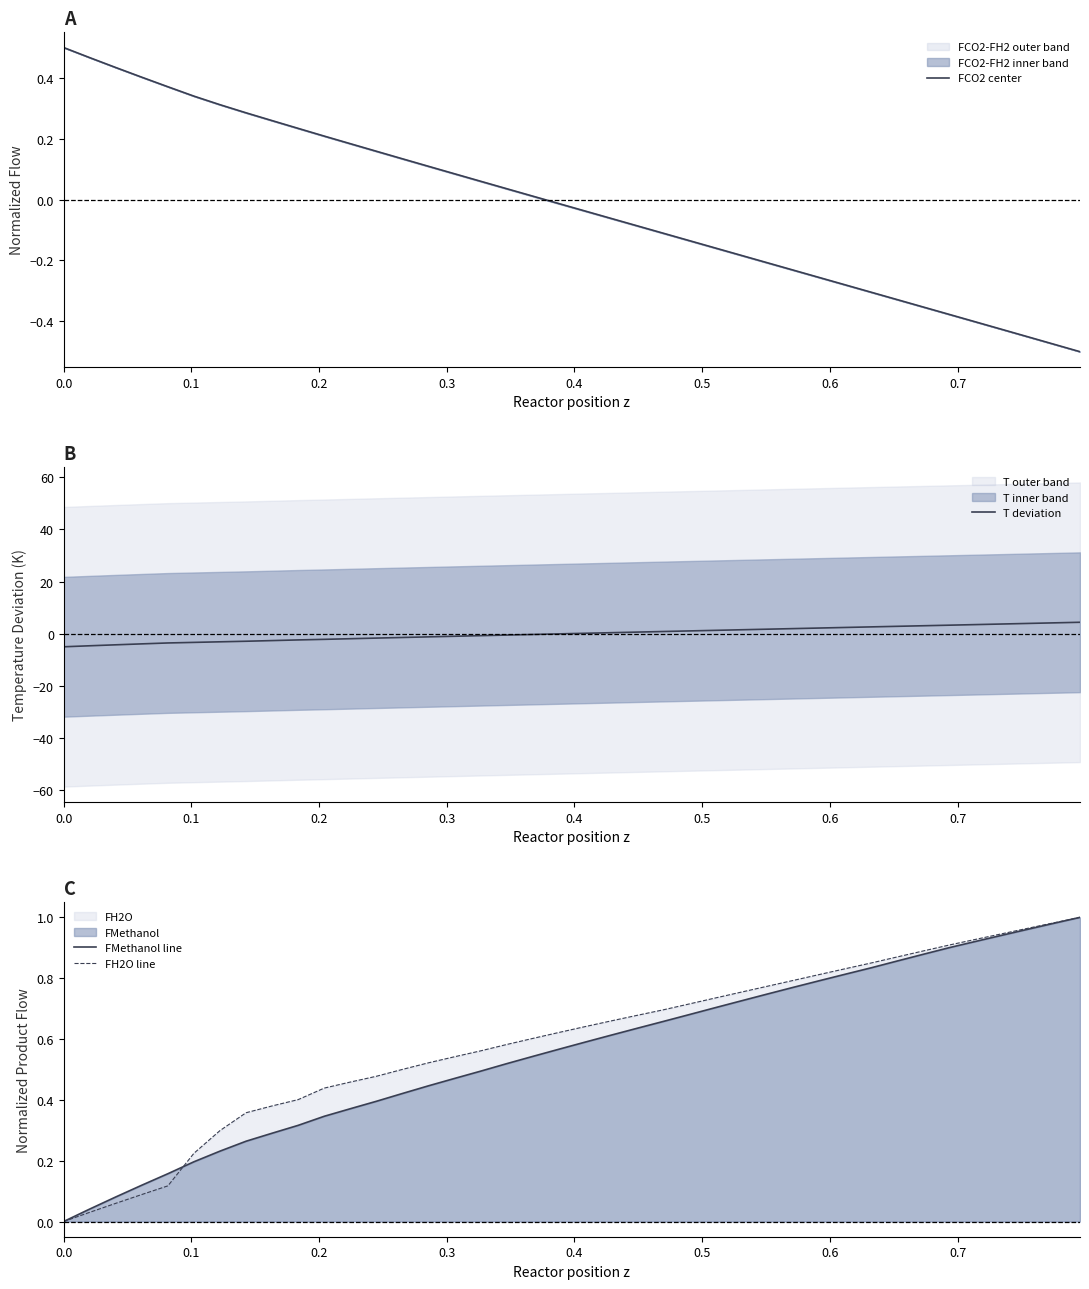

What is the highest value of the T deviation series?

4.4